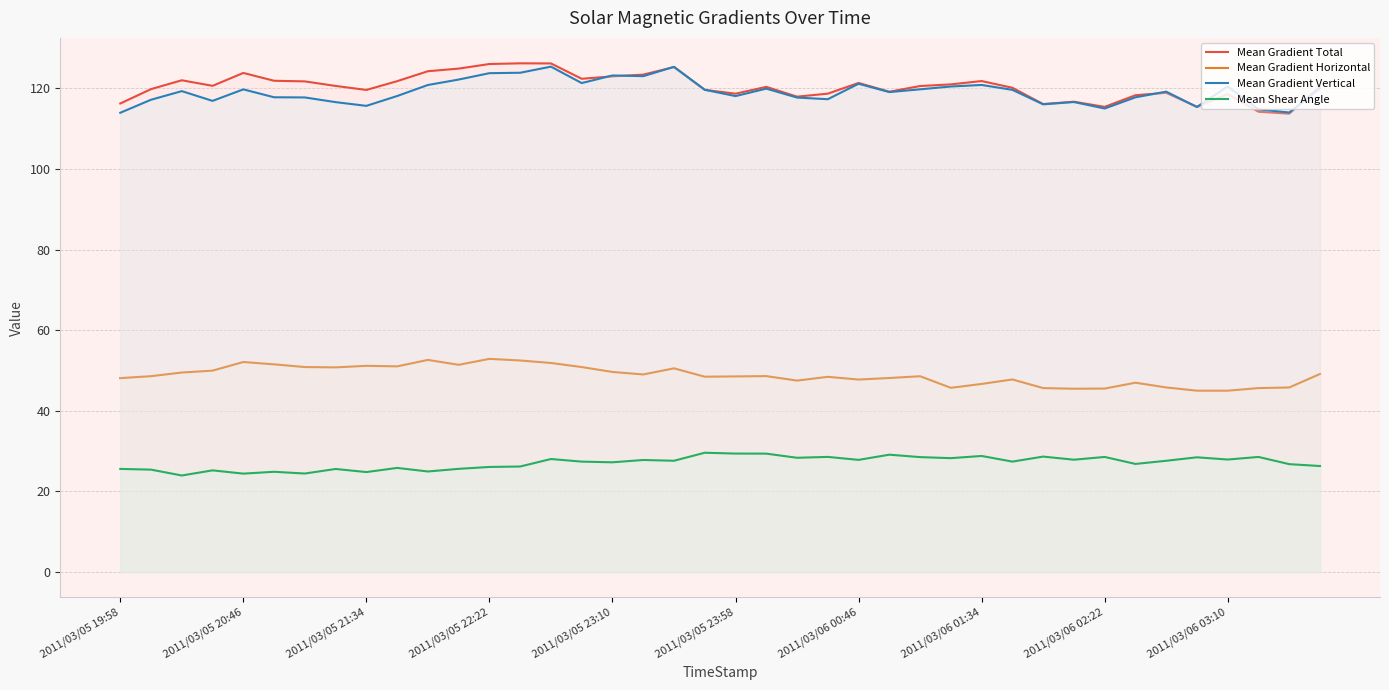

True or false: Mean Gradient Vertical and Mean Shear Angle intersect in this chart.

False